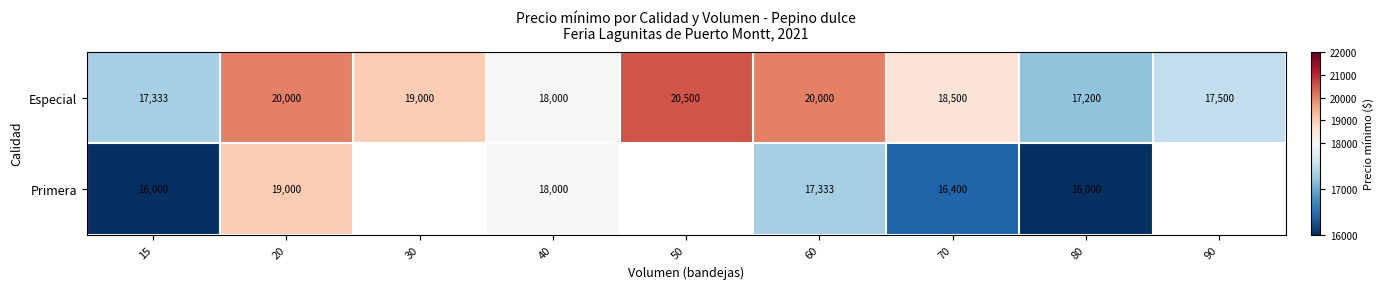

At 70, list the series in order from largest to smallest.

Especial, Primera